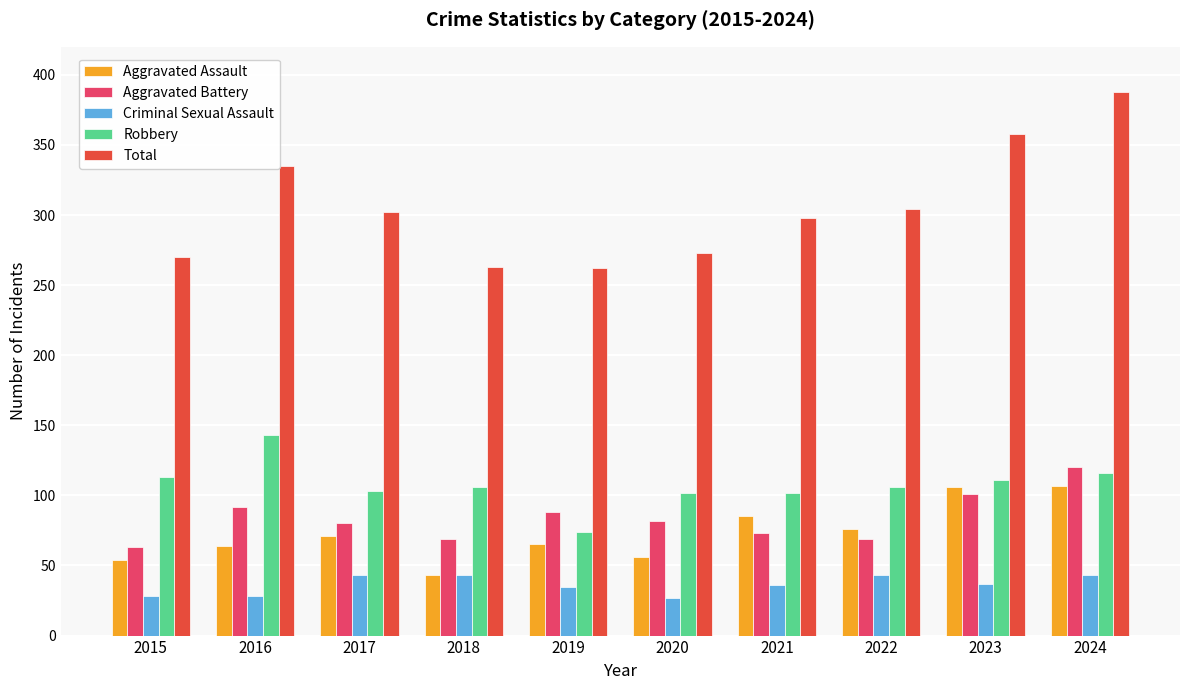

Is it true that Robbery equals 111 at 2023?

True